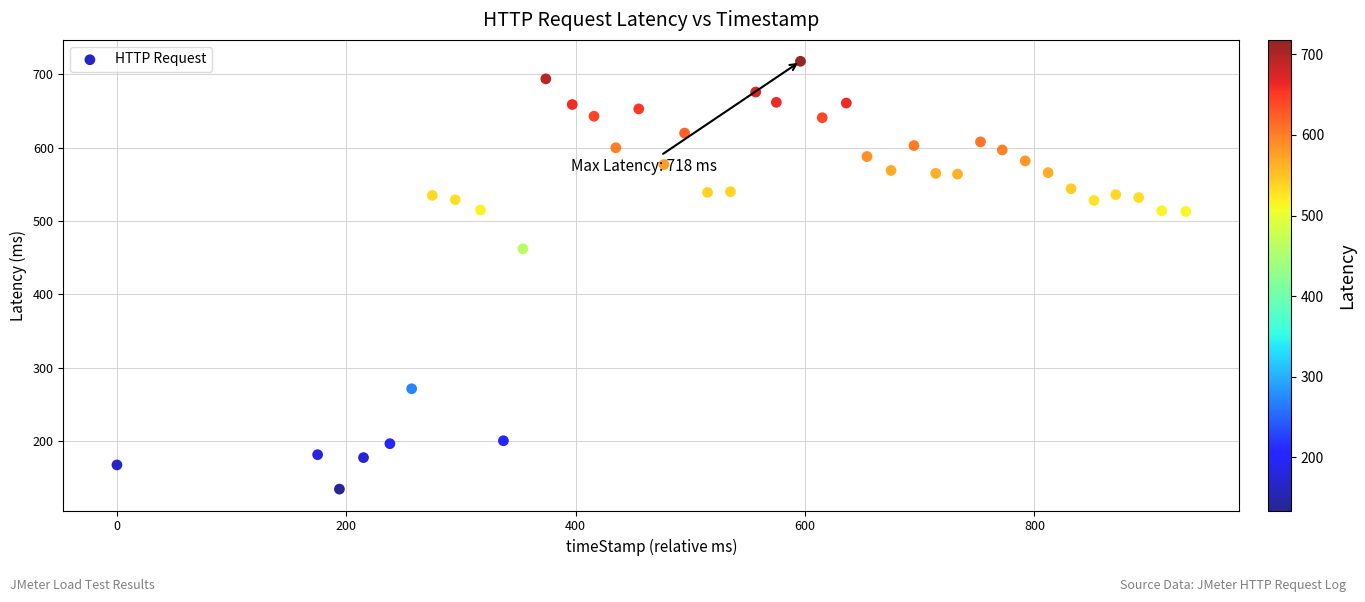

What Y value in the scatter plot is closest to 426?

462